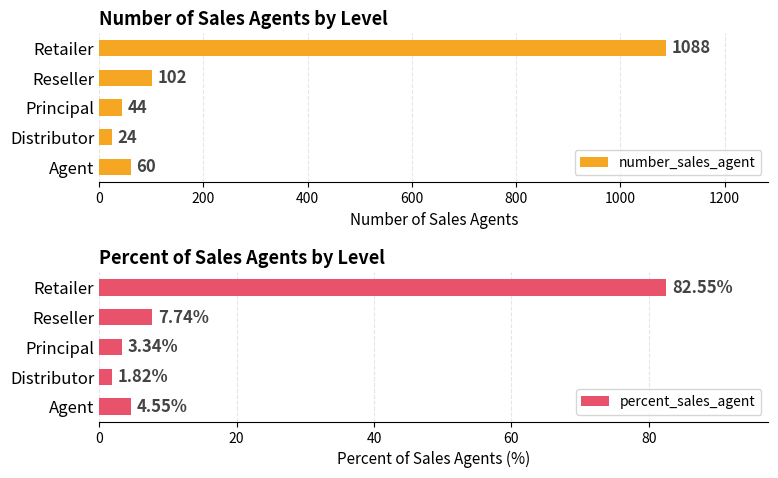

The number_sales_agent series shows 60 at Agent. True or false?

True